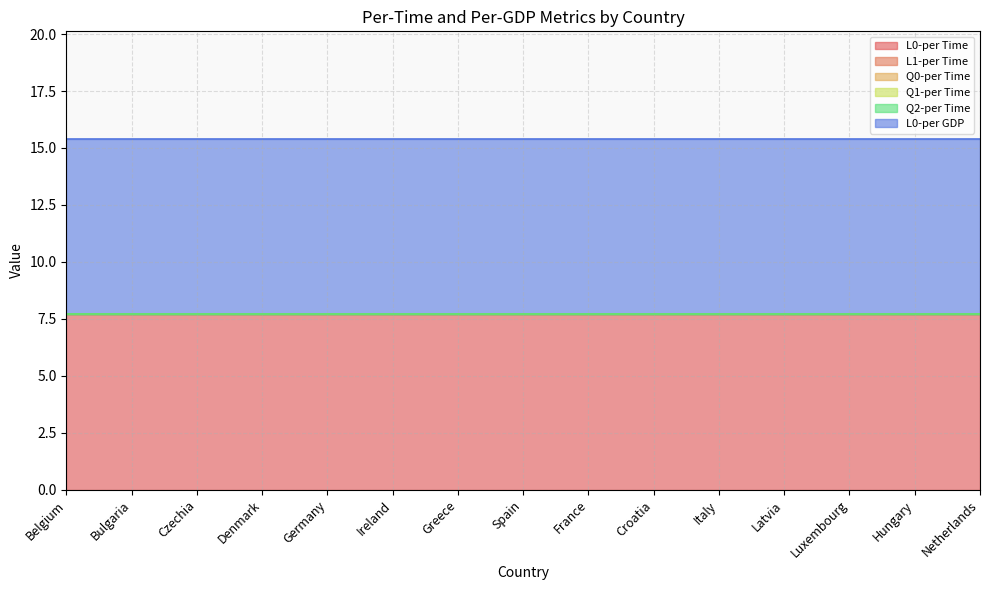

True or false: Q2-per Time and Q1-per Time cross at least once.

False